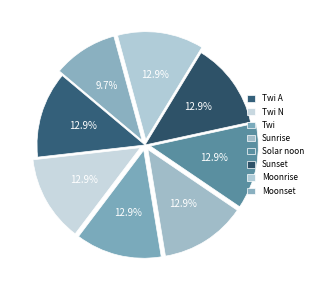

What is the ratio of the value at Sunrise to the value at Solar noon?

1.0